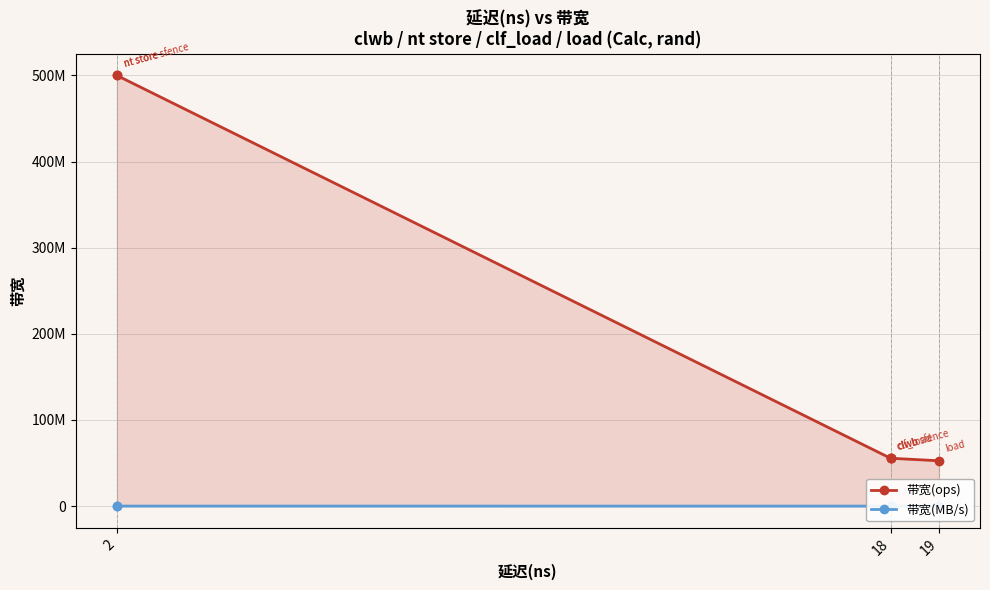

Is it true that 带宽(MB/s) equals 32000 at 2?

True